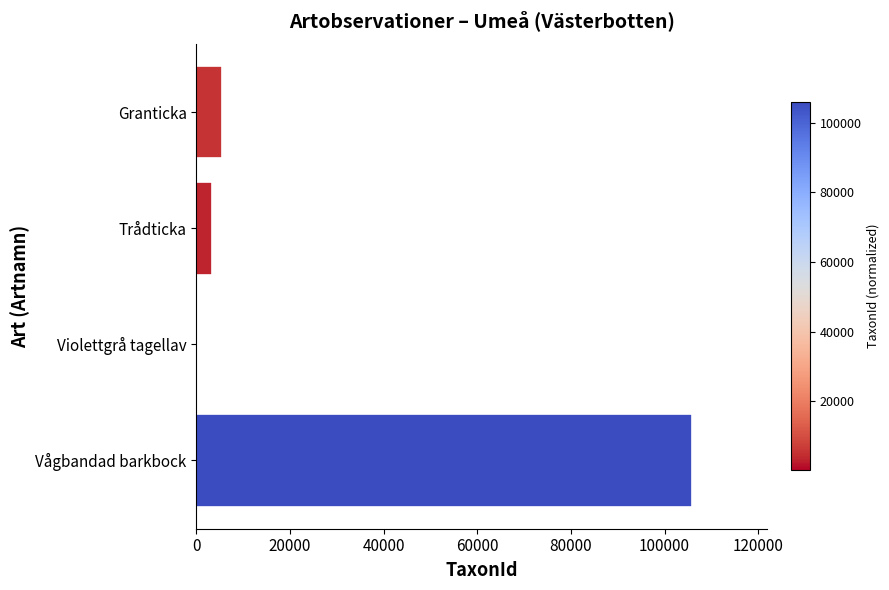

Which has a higher value, Trådticka or Vågbandad barkbock?

Vågbandad barkbock